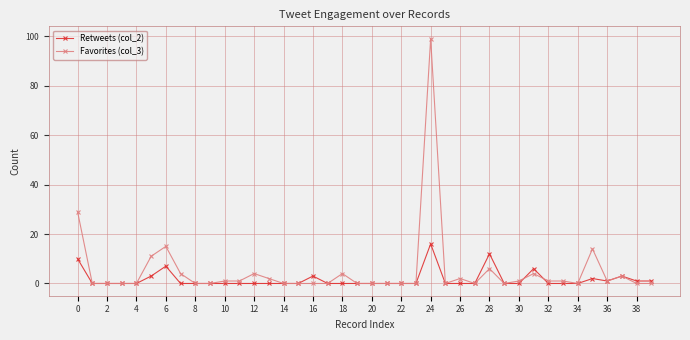

What is the difference between the maximum and minimum values in the Favorites (col_3) series?

99